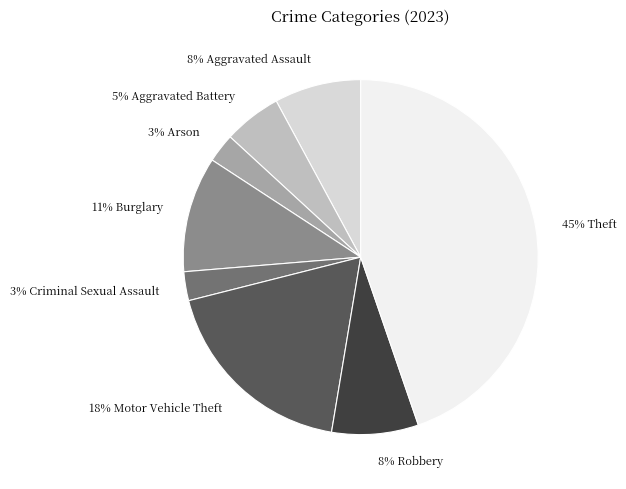

To the nearest percent, what is the difference between the largest and smallest slice percentages?

42%